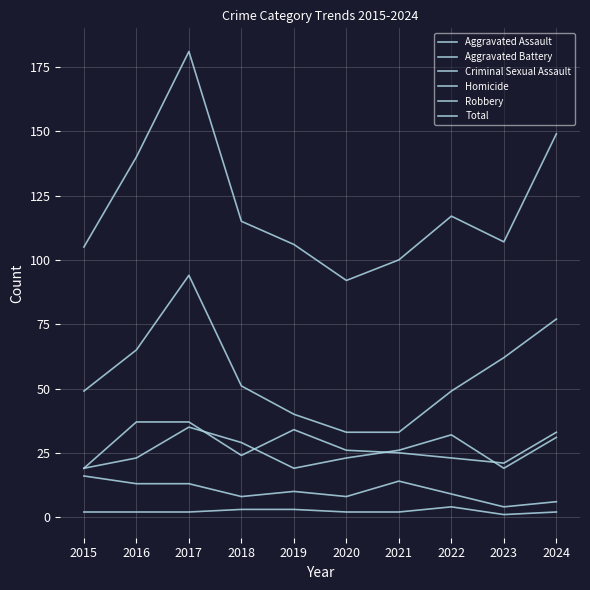

Does the chart have visible grid lines?

Yes